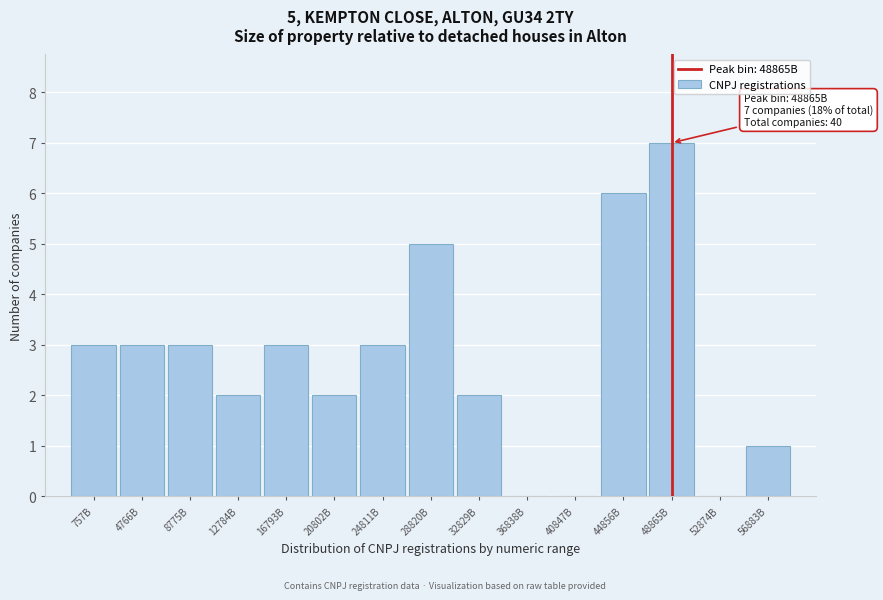

Reading left to right, extract all data points from this chart.

757B=3	4766B=3	8775B=3	12784B=2	16793B=3	20802B=2	24811B=3	28820B=5	32829B=2	36838B=0	40847B=0	44856B=6	48865B=7	52874B=0	56883B=1